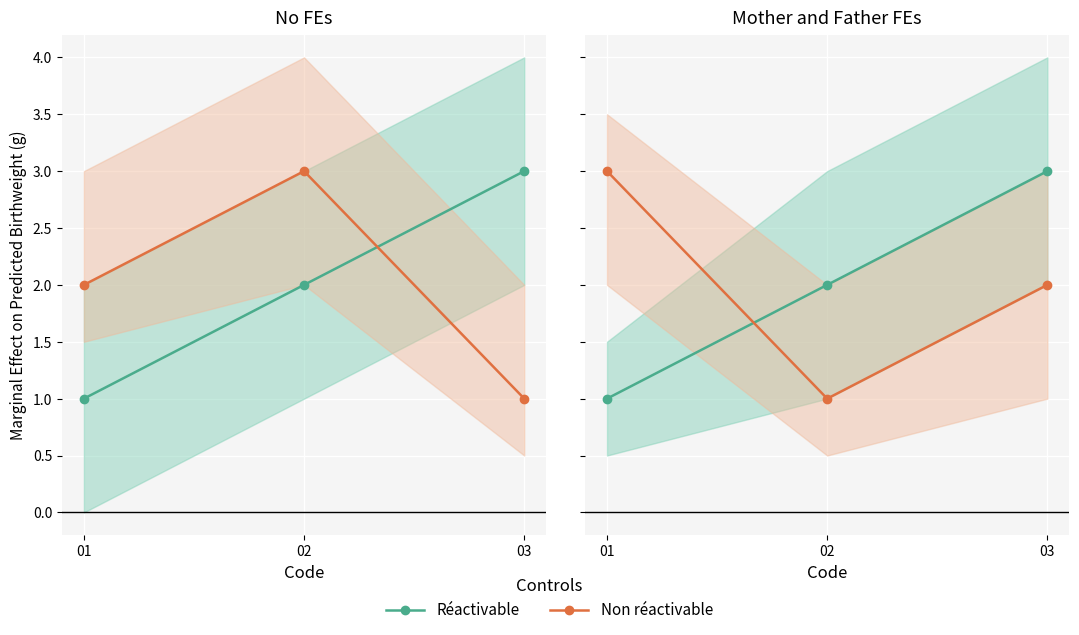

At how many categories does at least one series exceed 1?

3